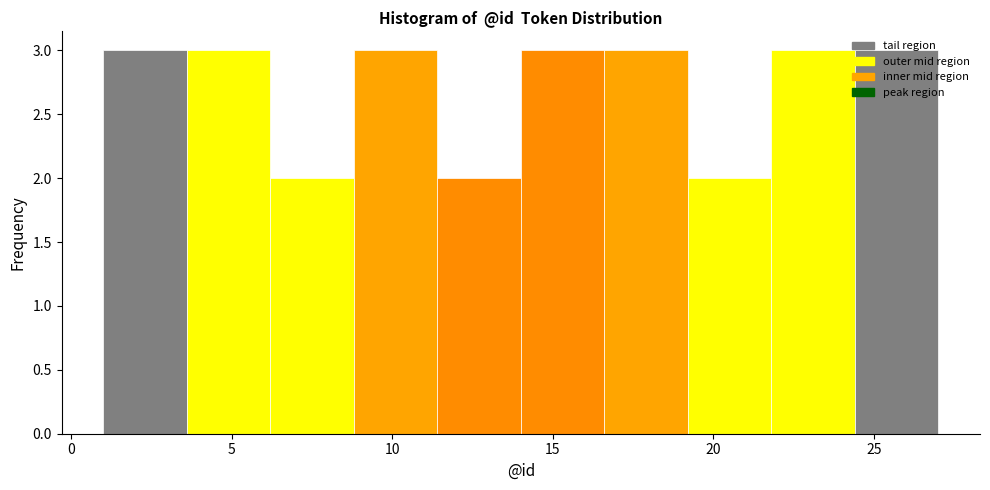

Reading left to right, list every bar in this chart as the range it spans on the x-axis followed by its height. Neither the bar edges nor the heights are printed on the chart, so give them approximately, as read against the axes.

1.0 to 3.6: 3
3.6 to 6.2: 3
6.2 to 8.8: 2
8.8 to 11.4: 3
11.4 to 14.0: 2
14.0 to 16.6: 3
16.6 to 19.2: 3
19.2 to 21.8: 2
21.8 to 24.4: 3
24.4 to 27.0: 3